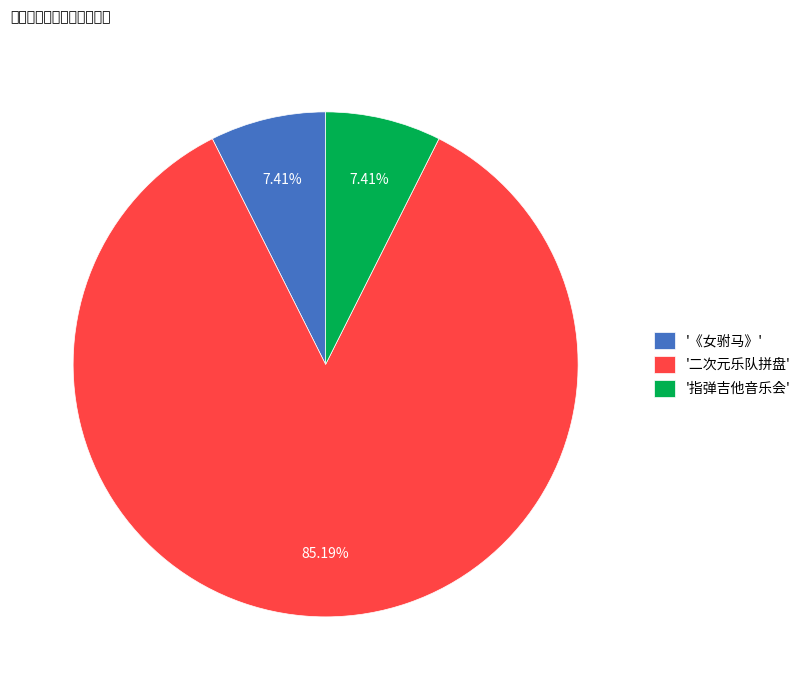

What is the largest slice in the pie chart?

'二次元乐队拼盘'